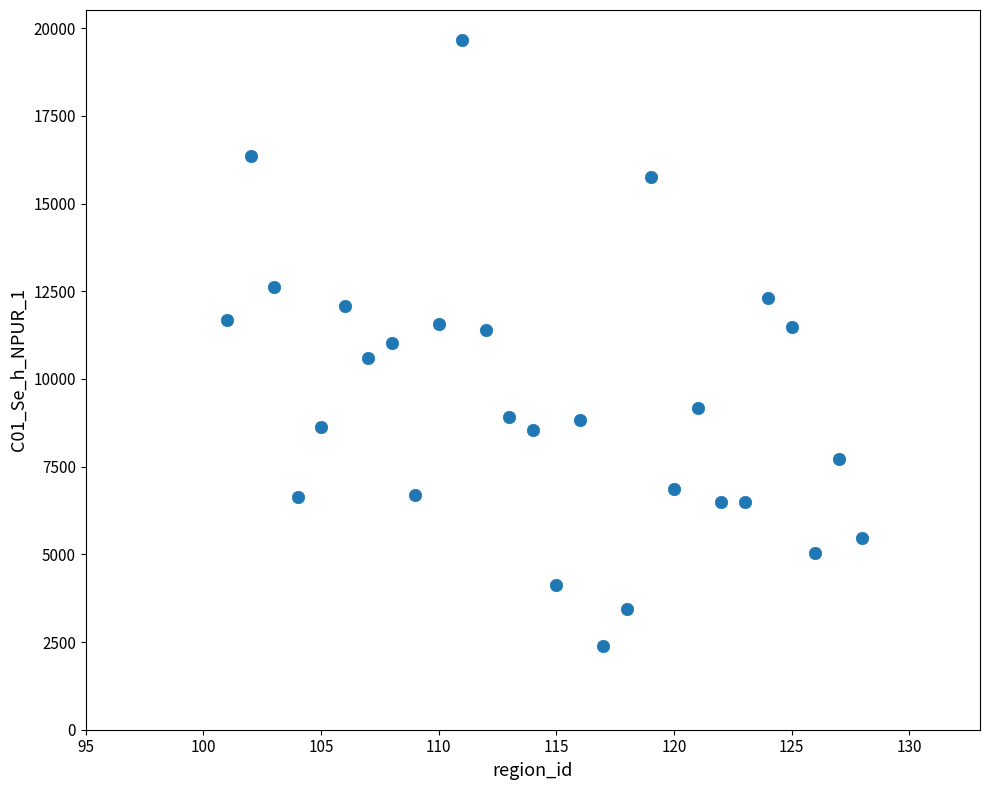

What is the range of Y values (max minus min)?

17257